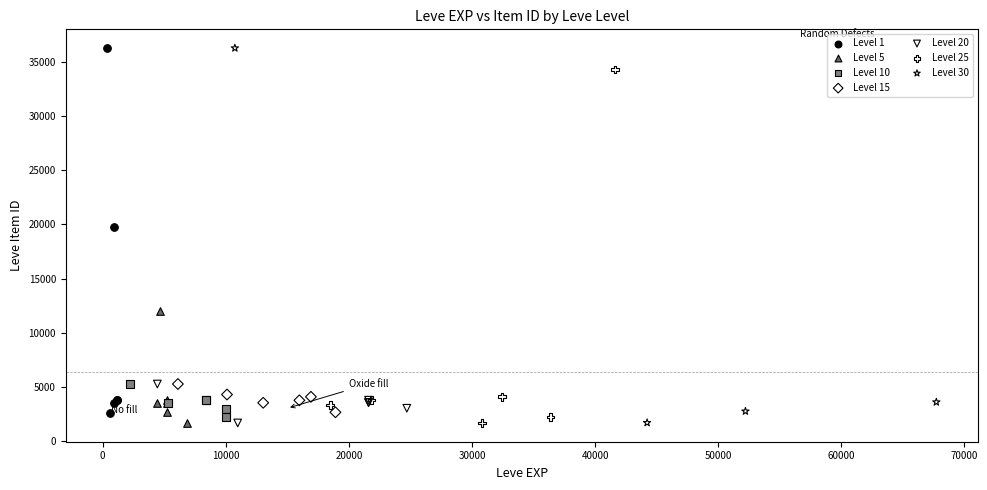

What are all the series names shown in the legend?

Level 1, Level 5, Level 10, Level 15, Level 20, Level 25, Level 30